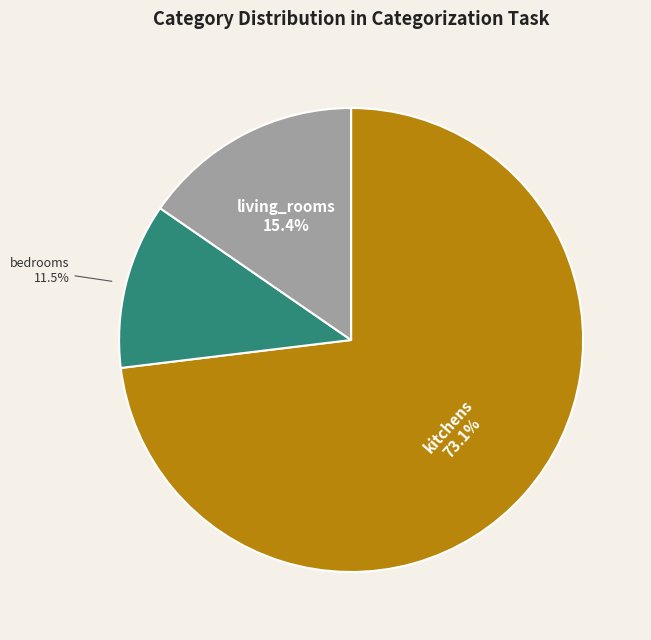

Does any single category account for the majority?

Yes